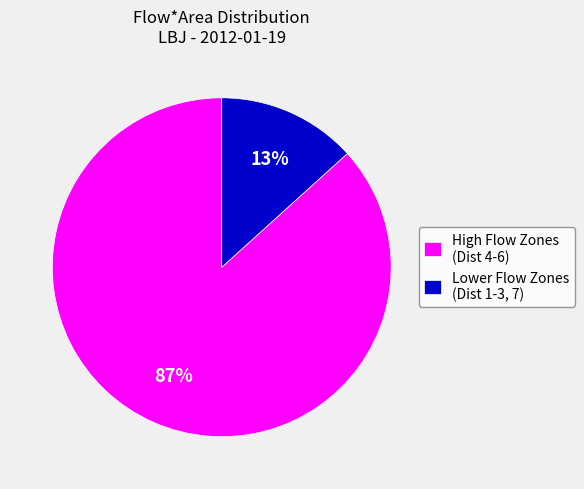

Do Lower Flow Zones (Dist 1-3, 7) and High Flow Zones (Dist 4-6) together represent more than half of the pie?

Yes